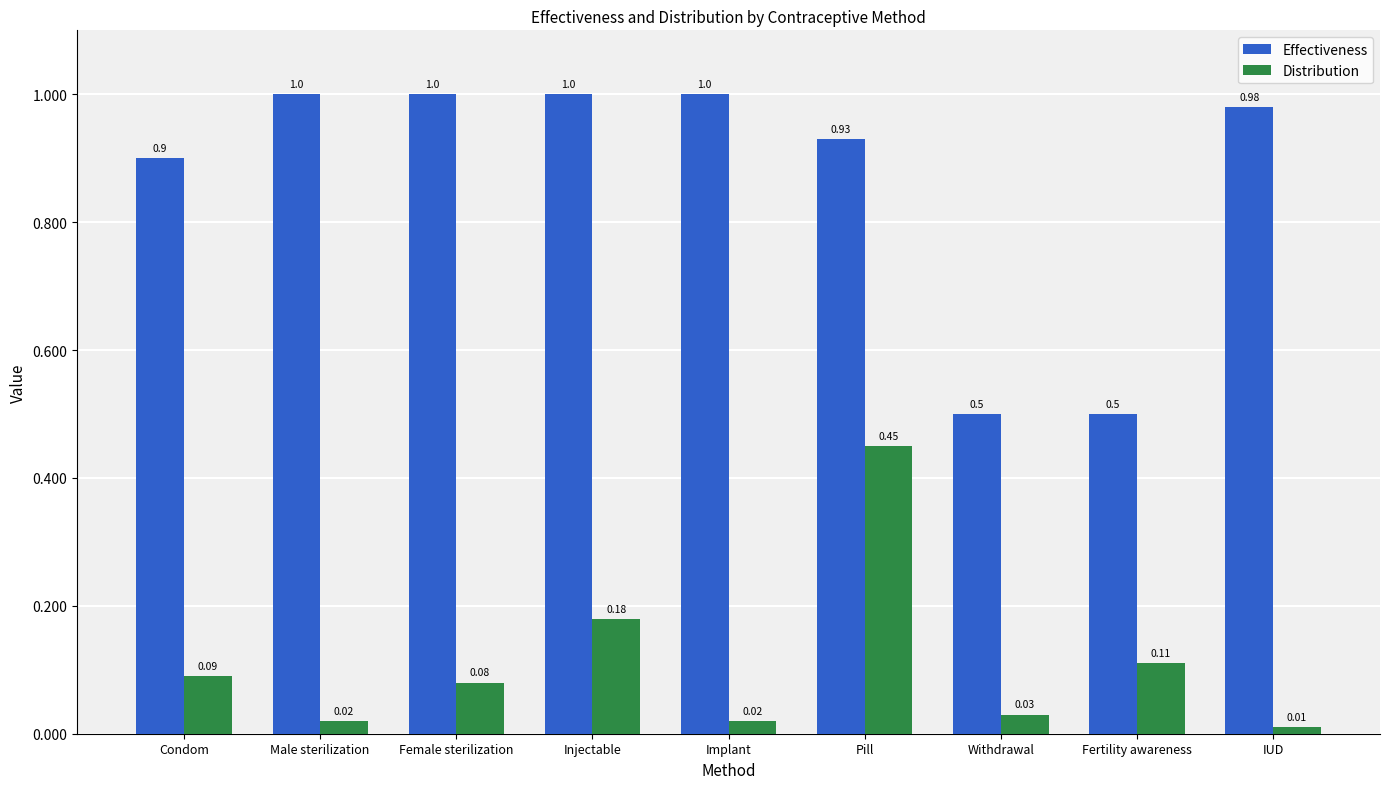

Between Male sterilization and Fertility awareness, which series saw the biggest shift?

Effectiveness